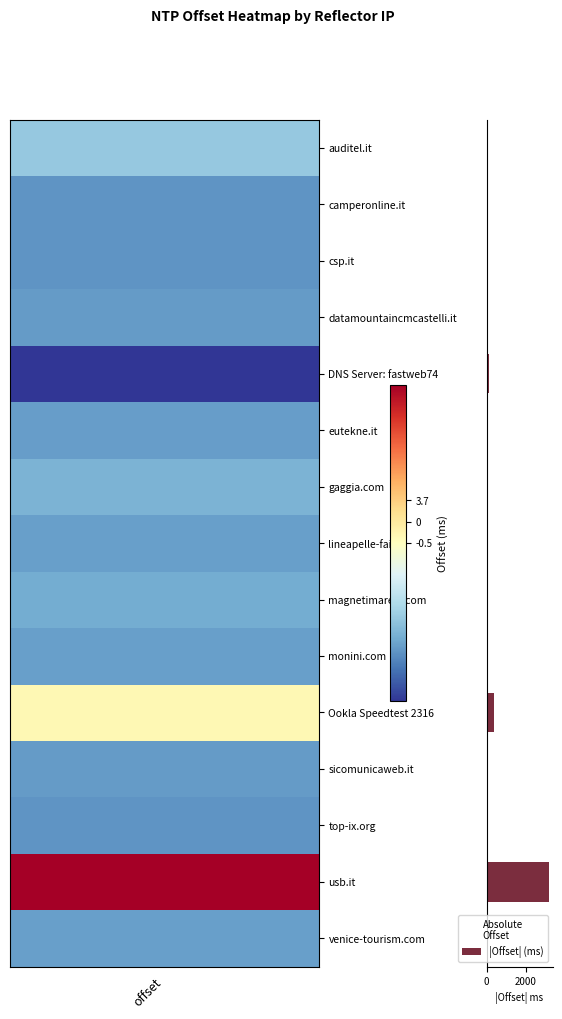

What is the greatest value displayed?

3198